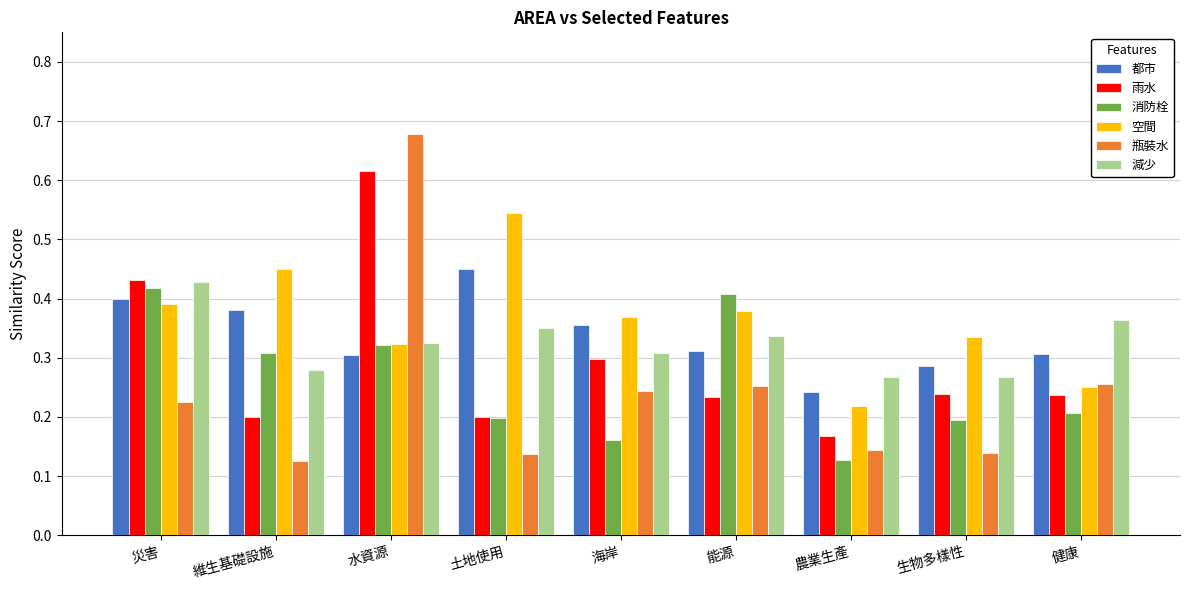

What are all the series names shown in the legend?

都市, 雨水, 消防栓, 空間, 瓶裝水, 減少